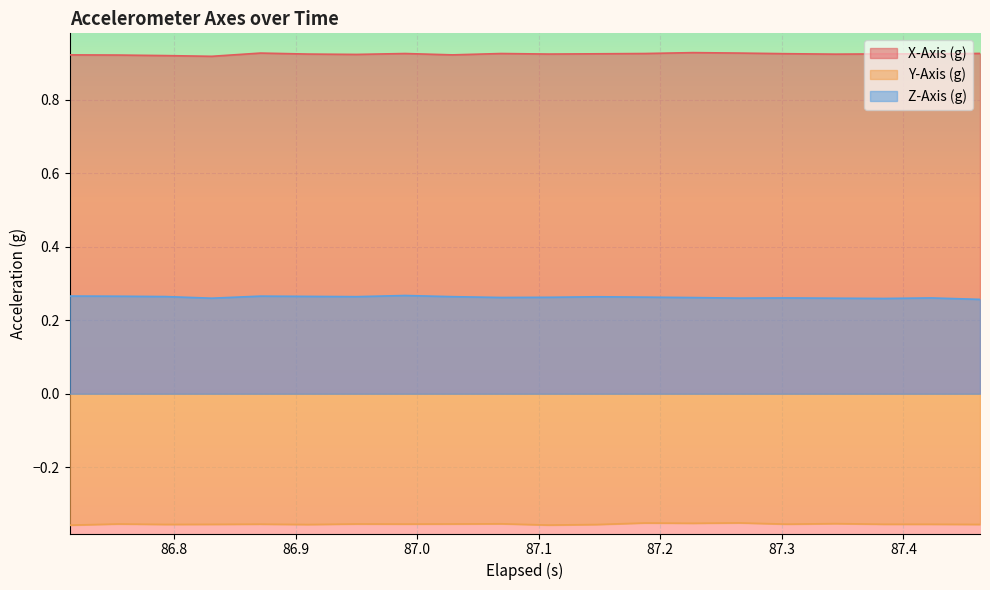

True or false: Z-Axis (g) and Y-Axis (g) intersect in this chart.

False